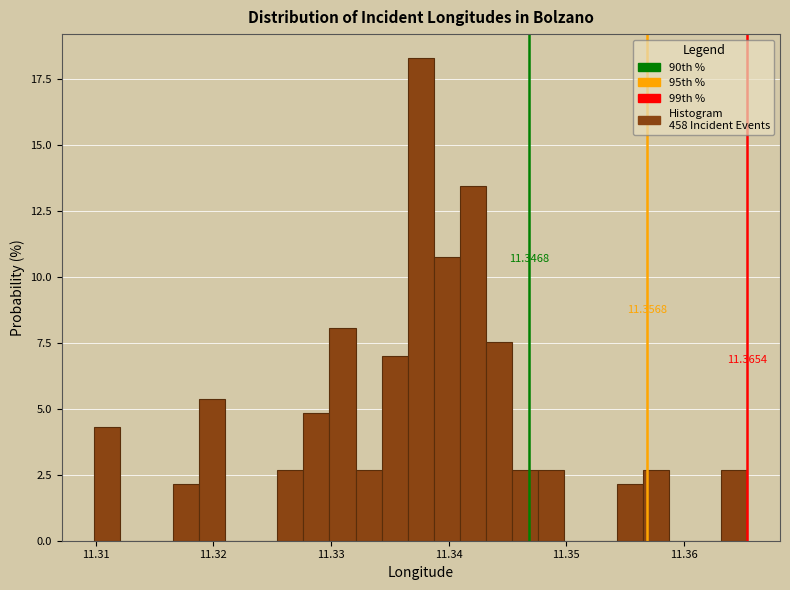

Read against the x-axis, roughly where is the centre of the tallest bar?

11.338